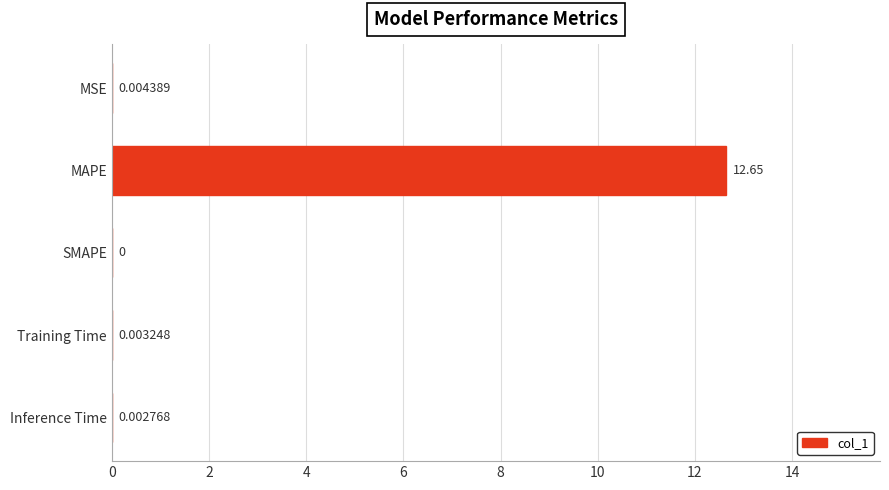

At which category does the chart reach its peak across all series?

MAPE